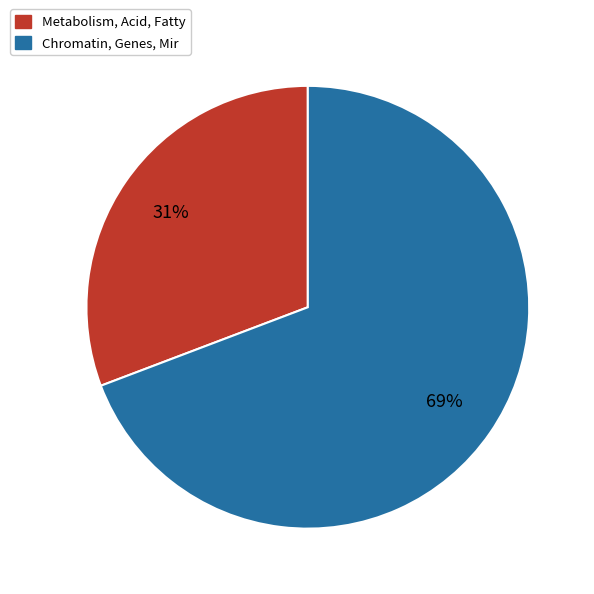

Is it true that Chromatin, Genes, Mir is 77% of the pie?

False